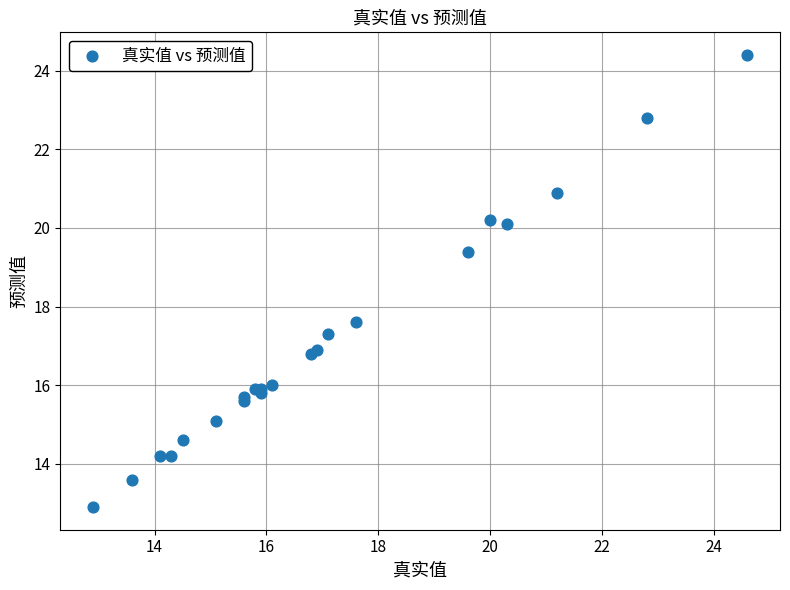

What Y value in the scatter plot is closest to 18?

17.6